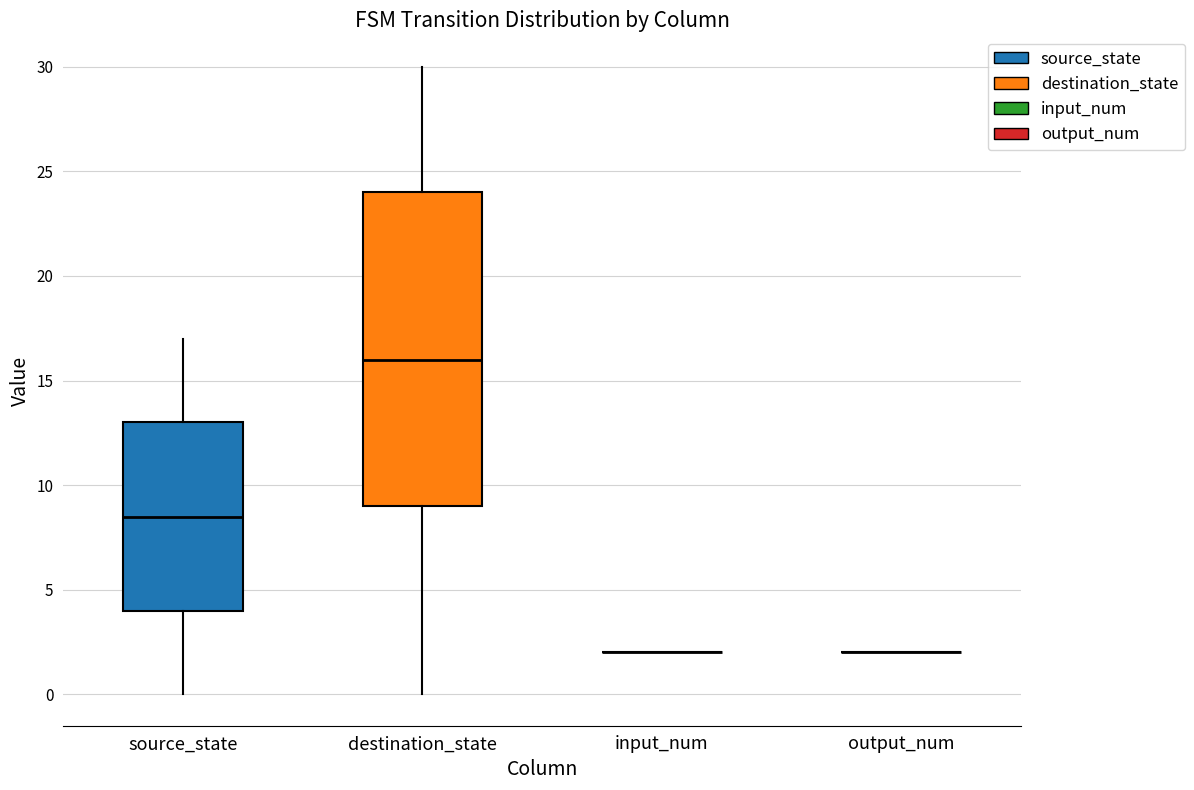

Reading left to right, read every box against the y-axis: the position of its median line, the range the box covers, and the ends of its whiskers. The values are not printed on the chart, so give them approximately, as read against the axis.

source_state: median 8.5, box 4.0 to 13.0, whiskers 0.0 to 17.0
destination_state: median 16.0, box 9.0 to 24.0, whiskers 0.0 to 30.0
input_num: box collapsed to a line at 2.0, whiskers 2.0 to 2.0
output_num: box collapsed to a line at 2.0, whiskers 2.0 to 2.0